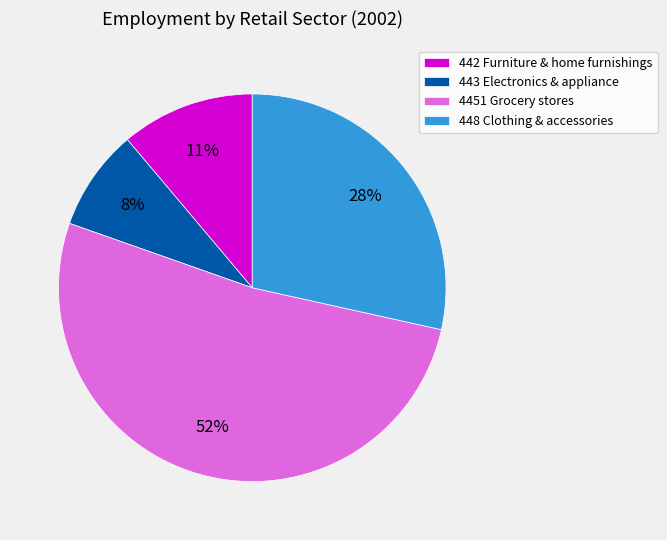

Is the sum of 443 and 448 greater than half?

No